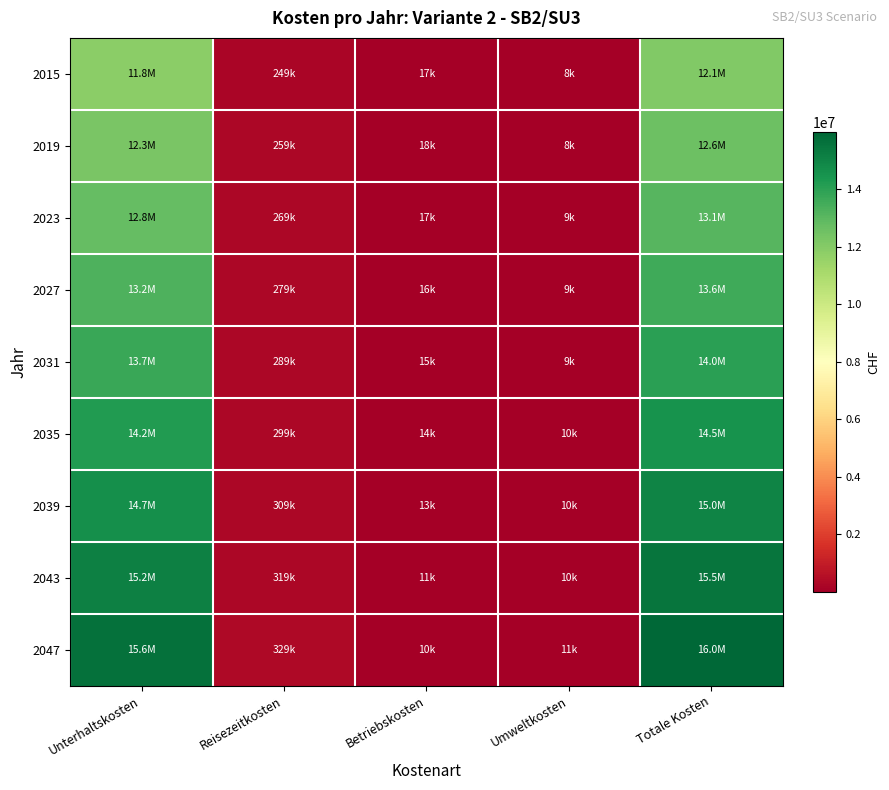

At Totale Kosten, list the series in order from largest to smallest.

2047, 2043, 2039, 2035, 2031, 2027, 2023, 2019, 2015